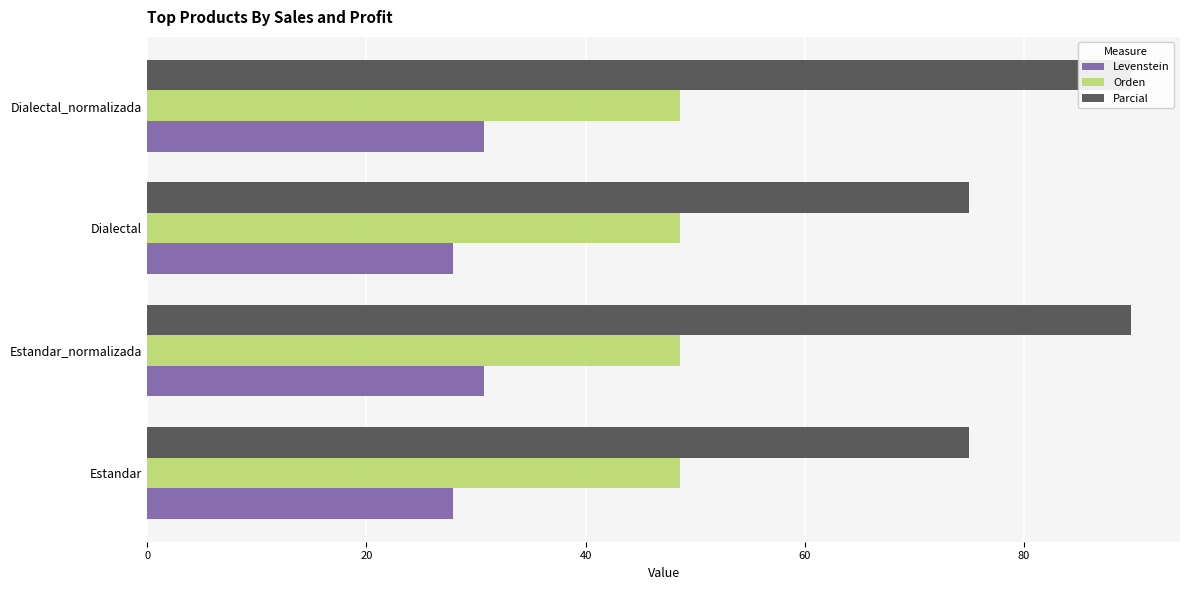

Does the chart contain any negative values?

No